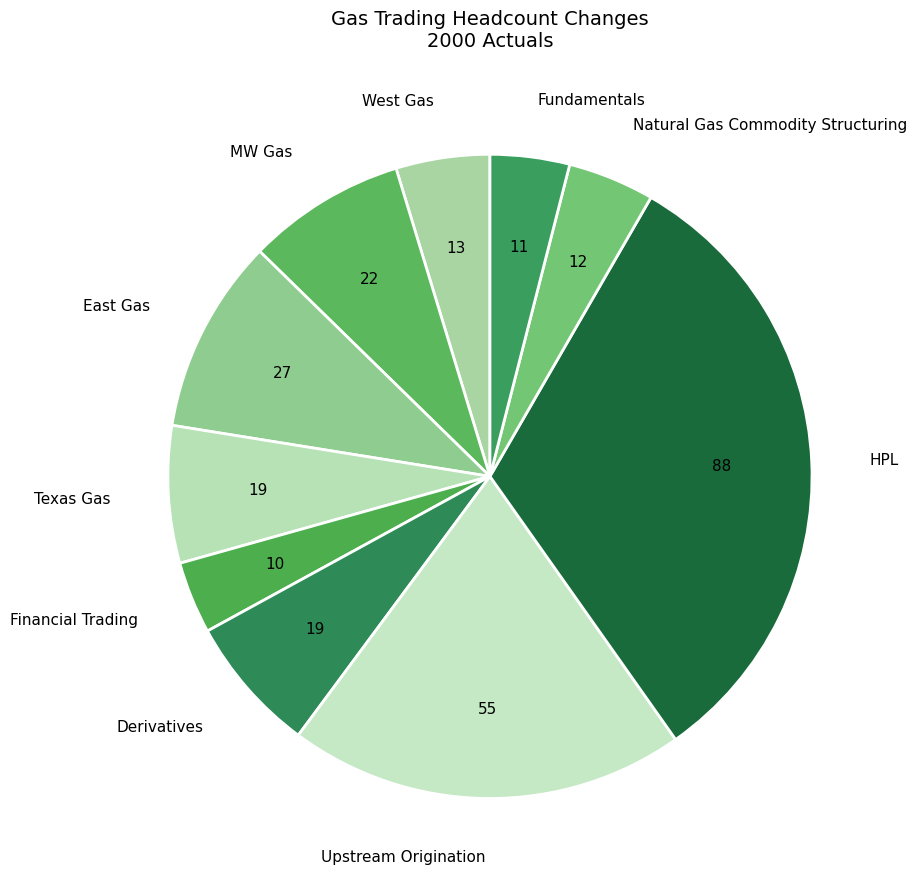

Is there any slice that represents more than half of the pie?

No